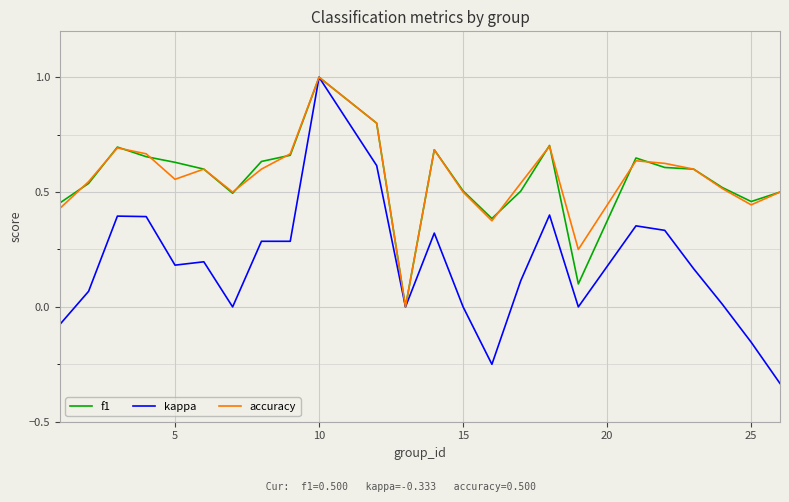

True or false: accuracy and f1 intersect in this chart.

True